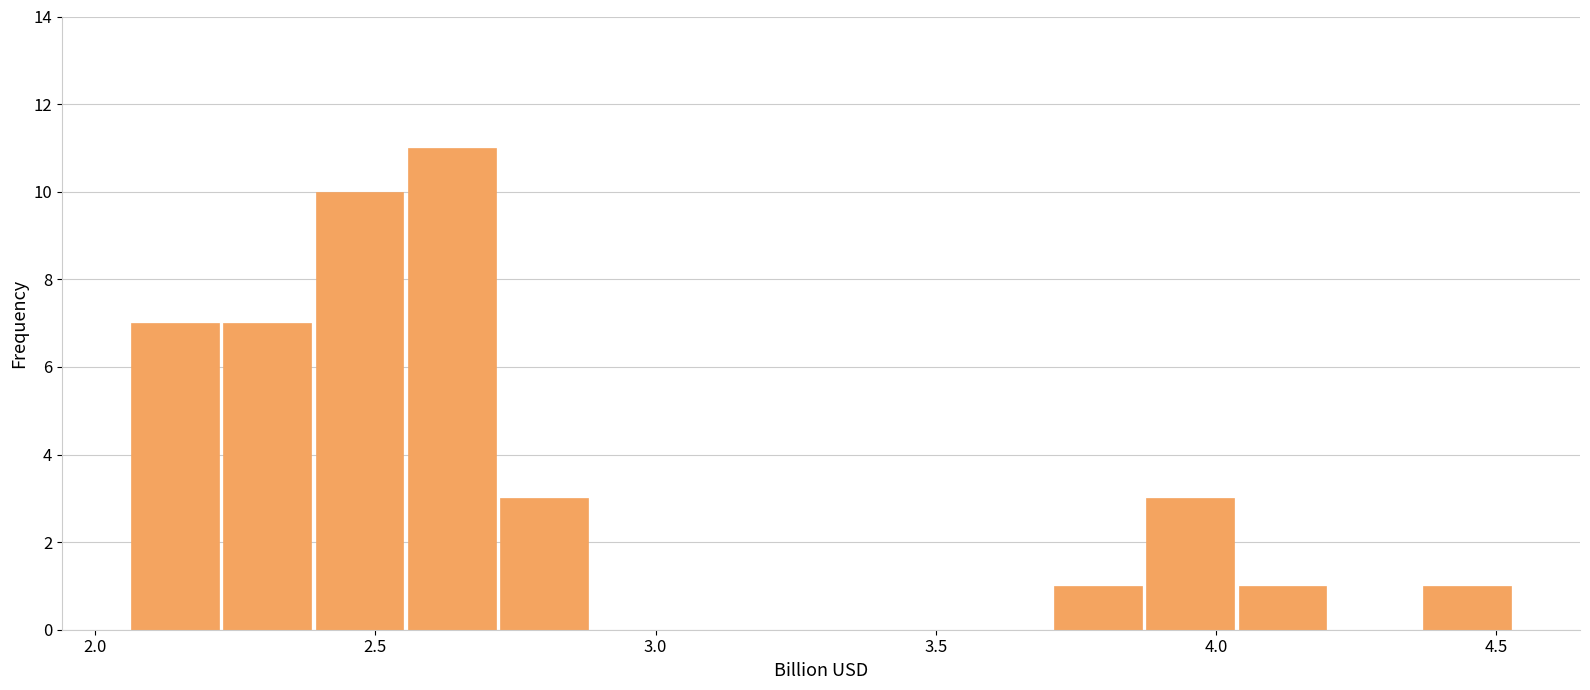

Read against the x-axis, roughly where is the centre of the tallest bar?

2.65